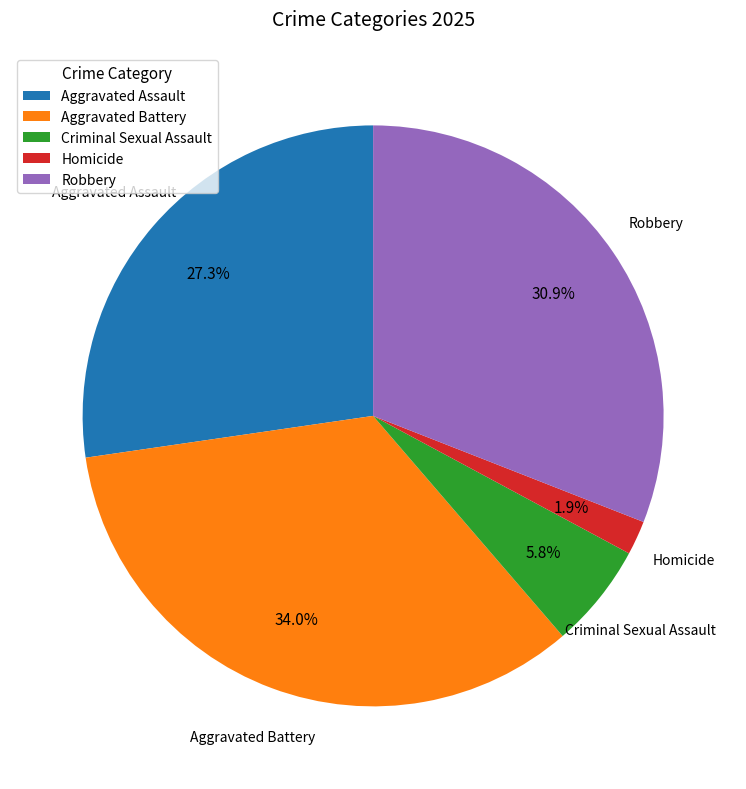

Does Aggravated Assault account for over 50% of the chart?

No